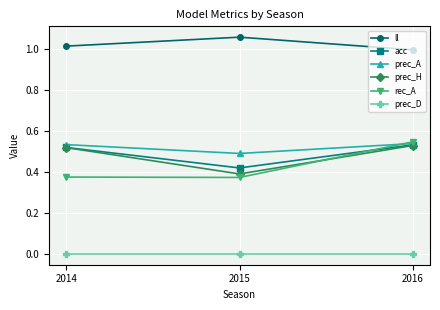

At which category does the chart reach its peak across all series?

2015